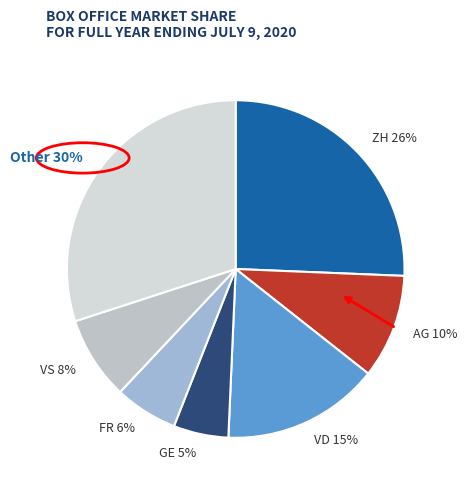

To the nearest percent, what percentage of the pie is AG 10%?

10%